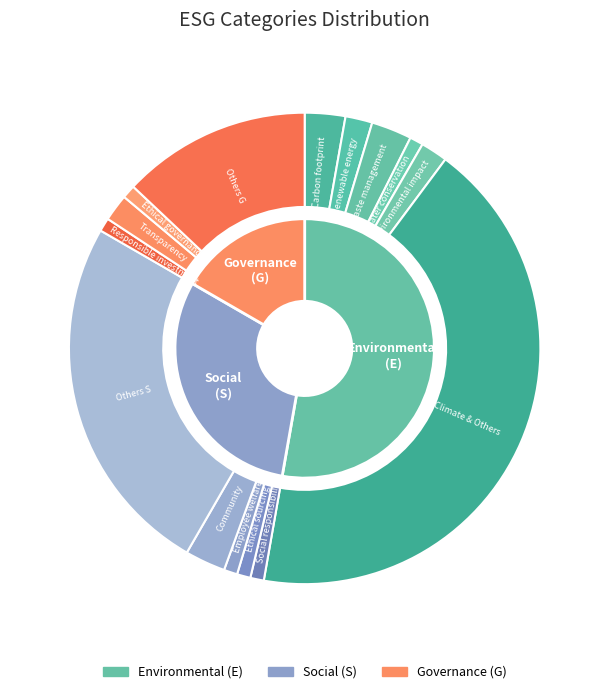

Does S account for over 50% of the chart?

No